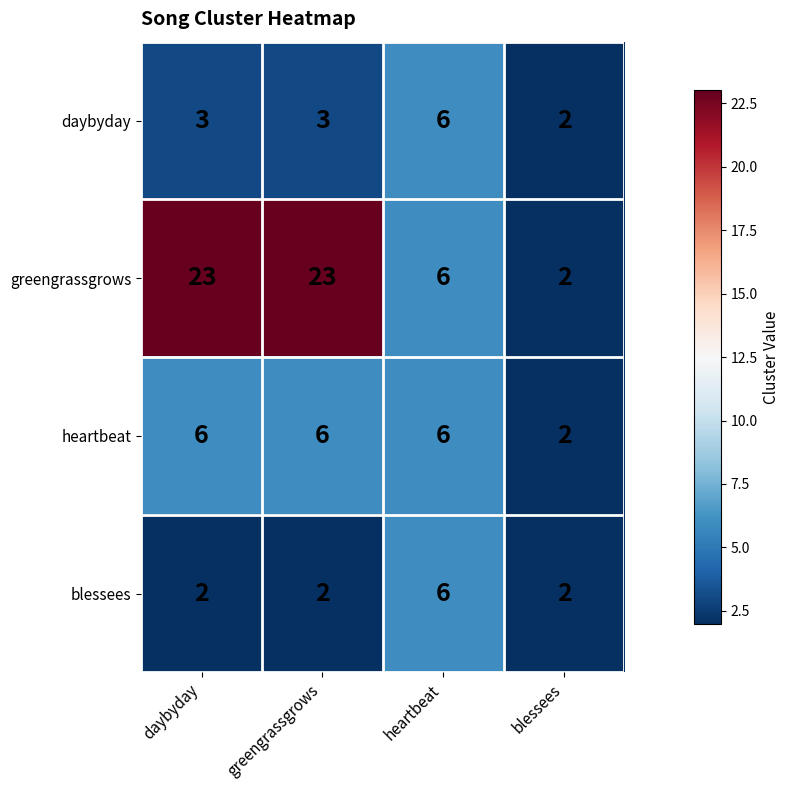

How many distinct data groups are displayed?

4